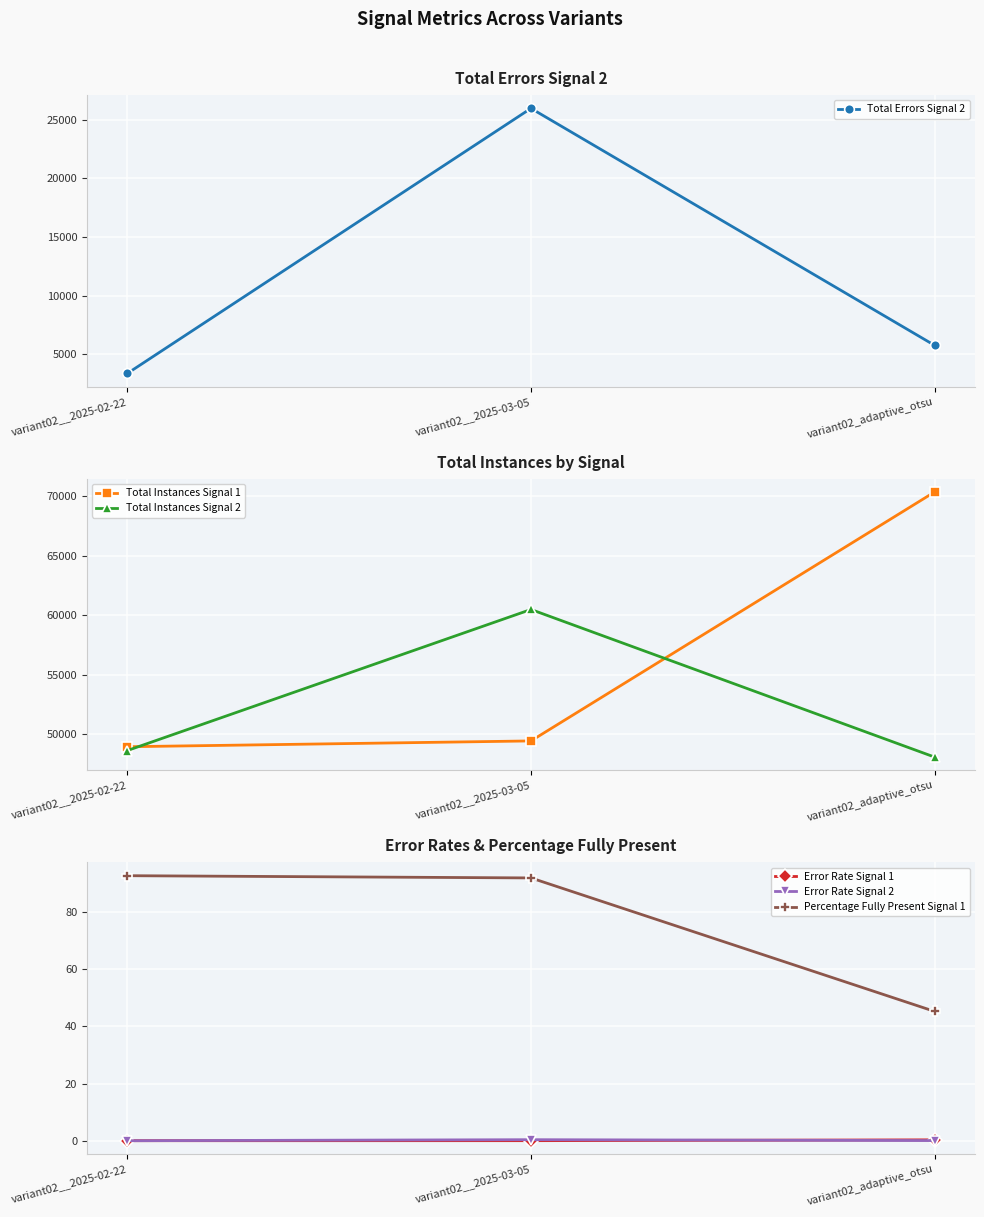

Which category has the lowest value in the Total Instances Signal 2 series?

variant02_adaptive_otsu